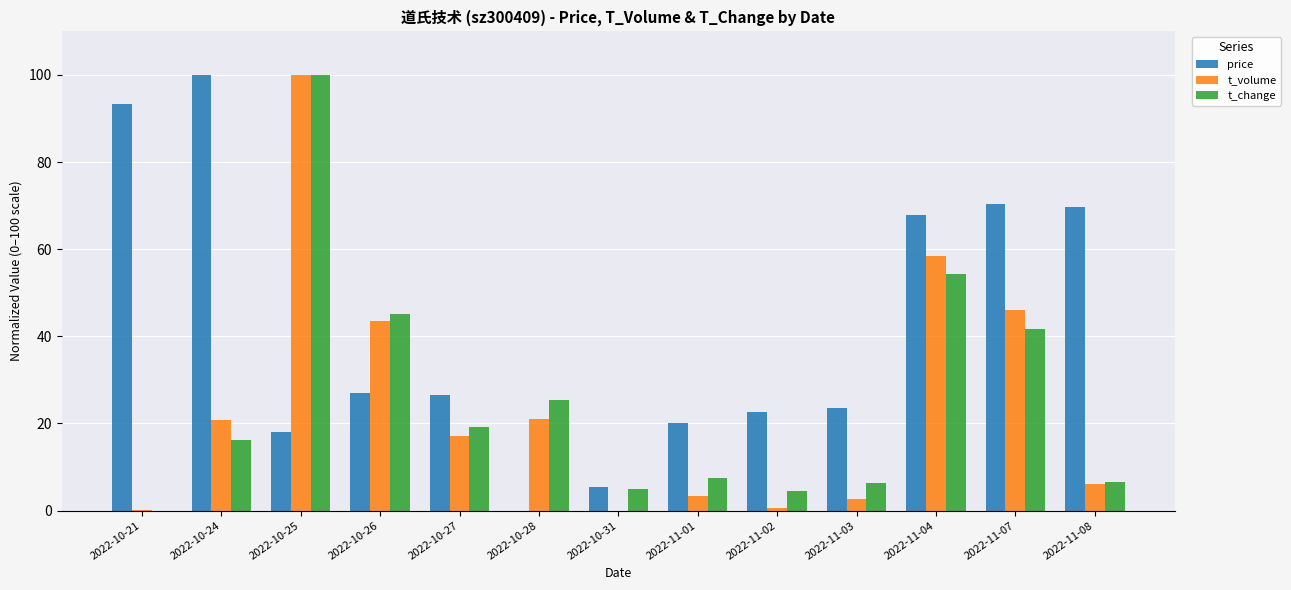

The value of price at 2022-10-27 is 43.5. True or false?

False